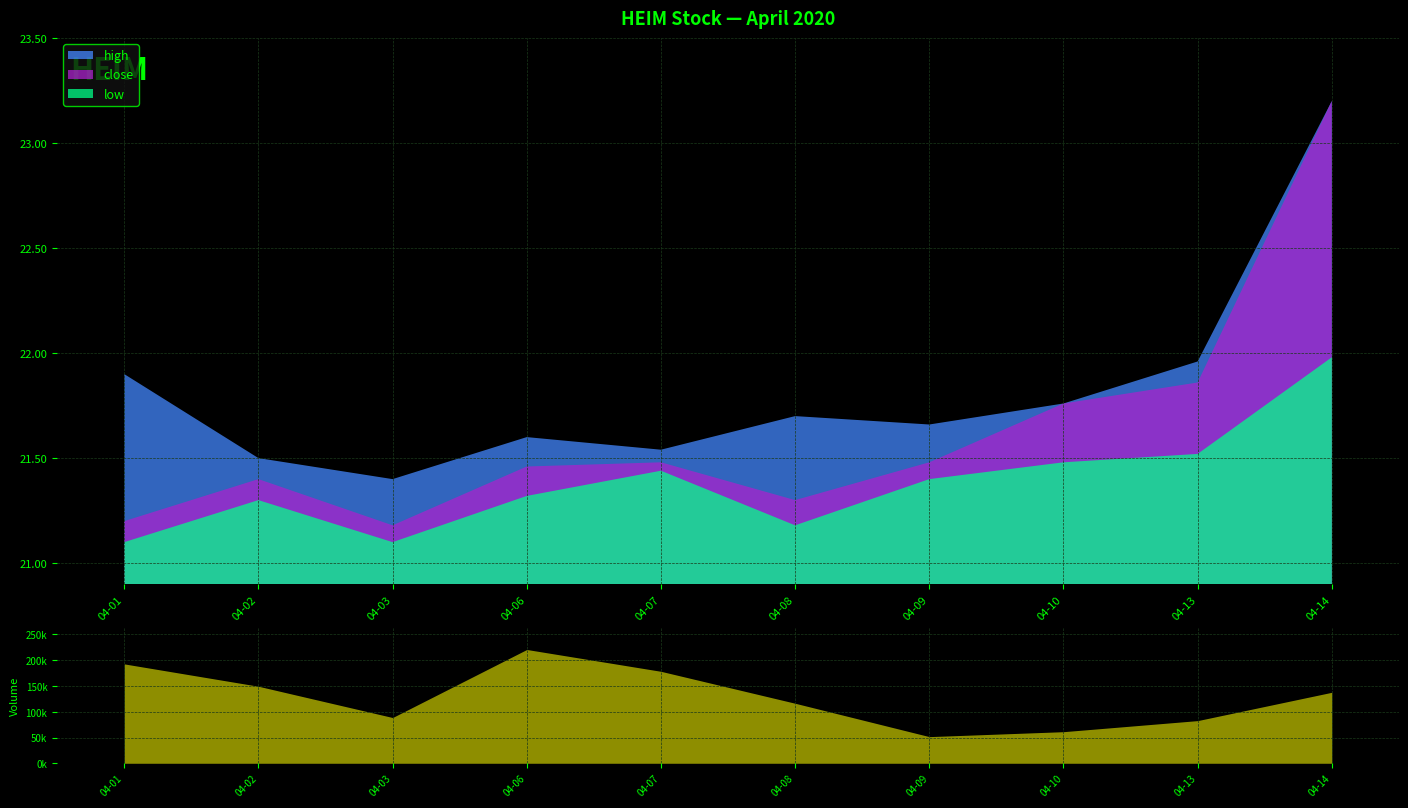

What is the value of the vol point at the 5th from the left?

178500.0